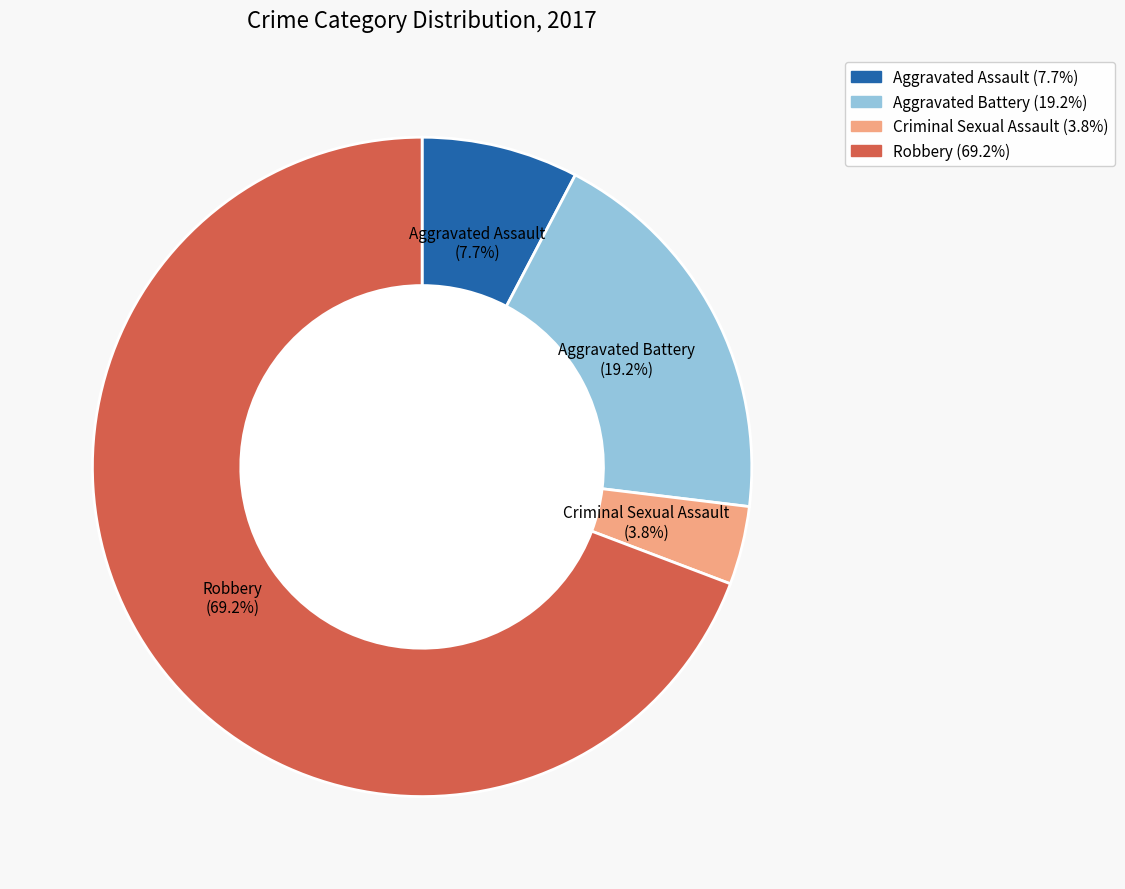

To the nearest percent, what percentage of the pie is Criminal Sexual Assault?

4%